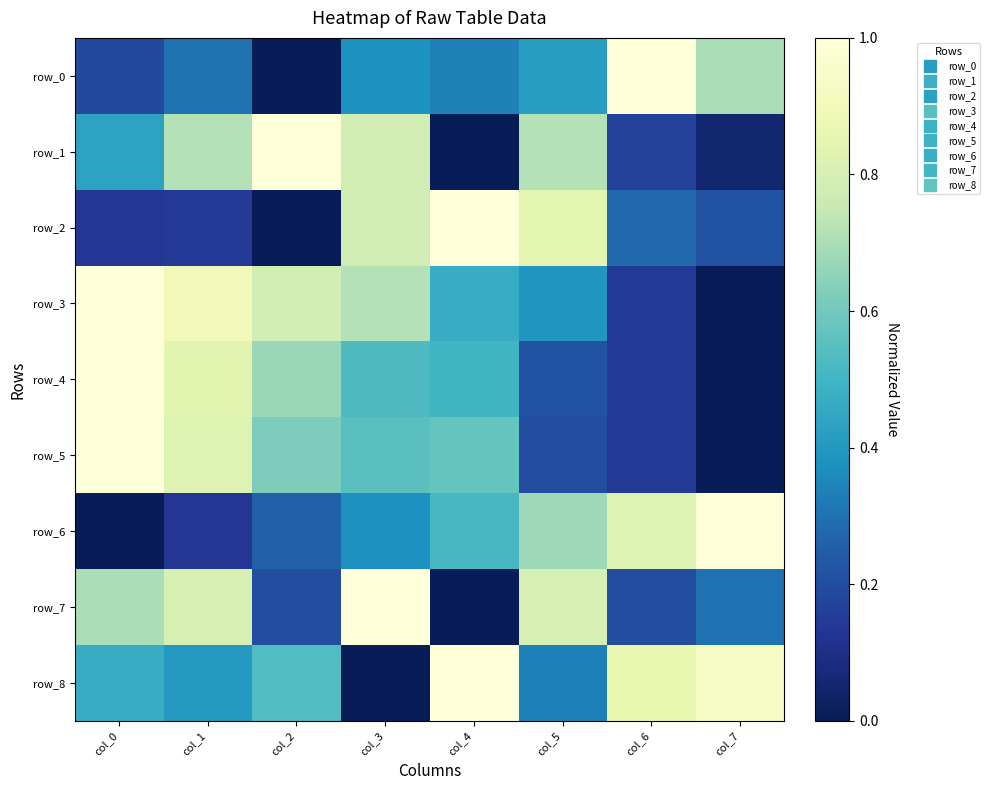

How many data points in row_2 are above 0?

7